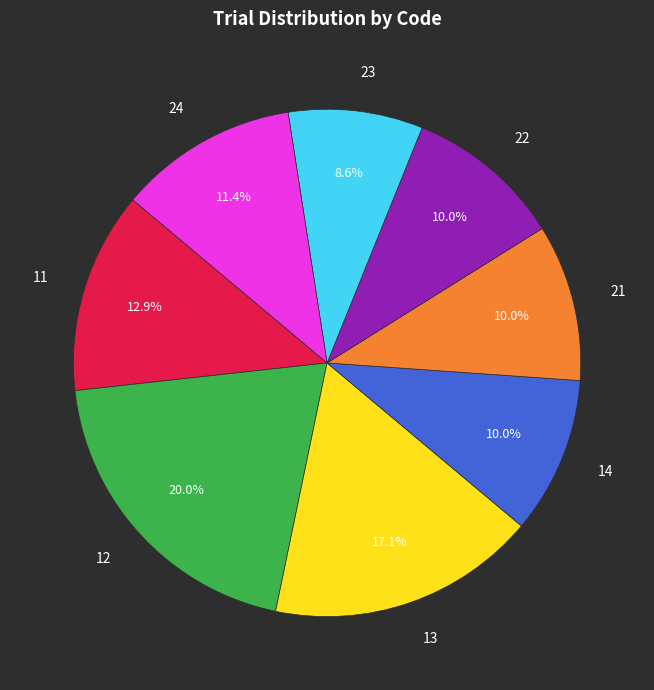

Combined, what portion of the pie is 21 and 11?

22.9%